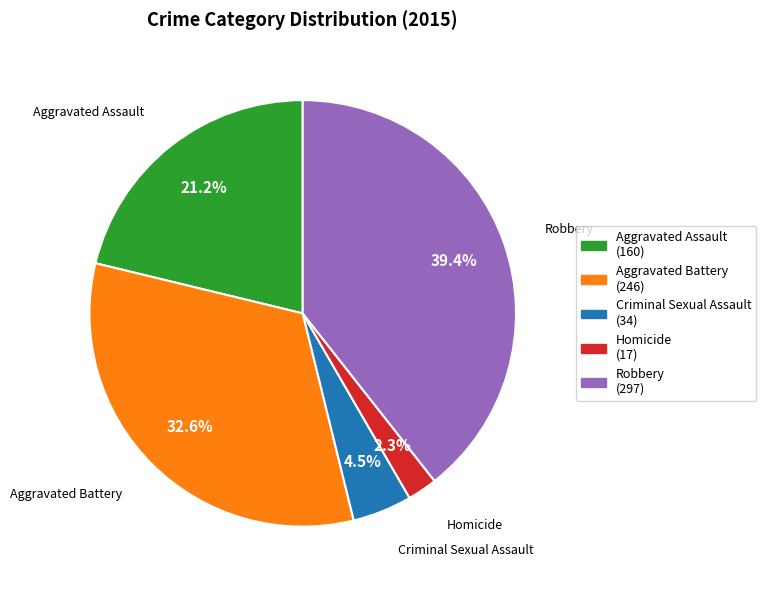

Is it true that Aggravated Assault is 21% of the pie?

True